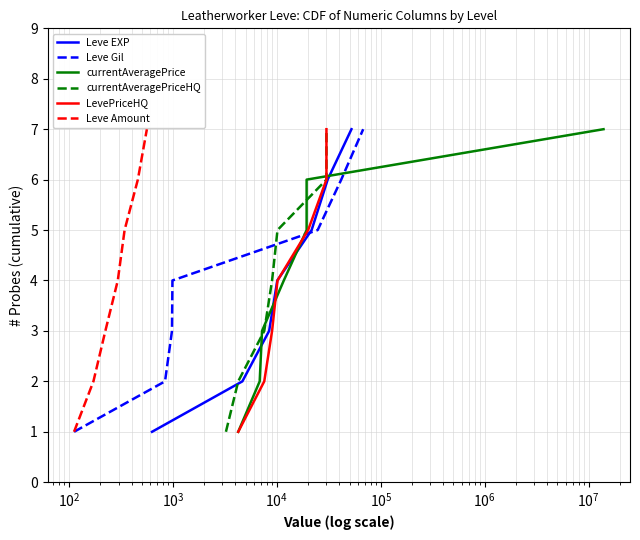

True or false: LevePriceHQ and currentAveragePrice intersect in this chart.

False